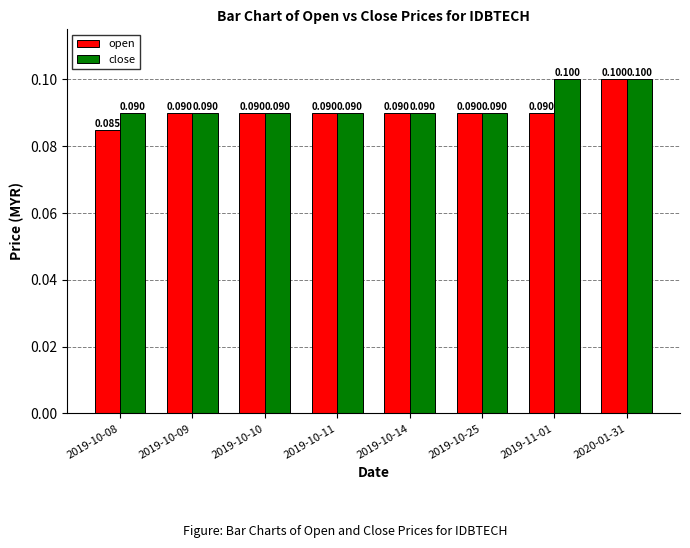

What is the label of the 6th bar from the right?

2019-10-10